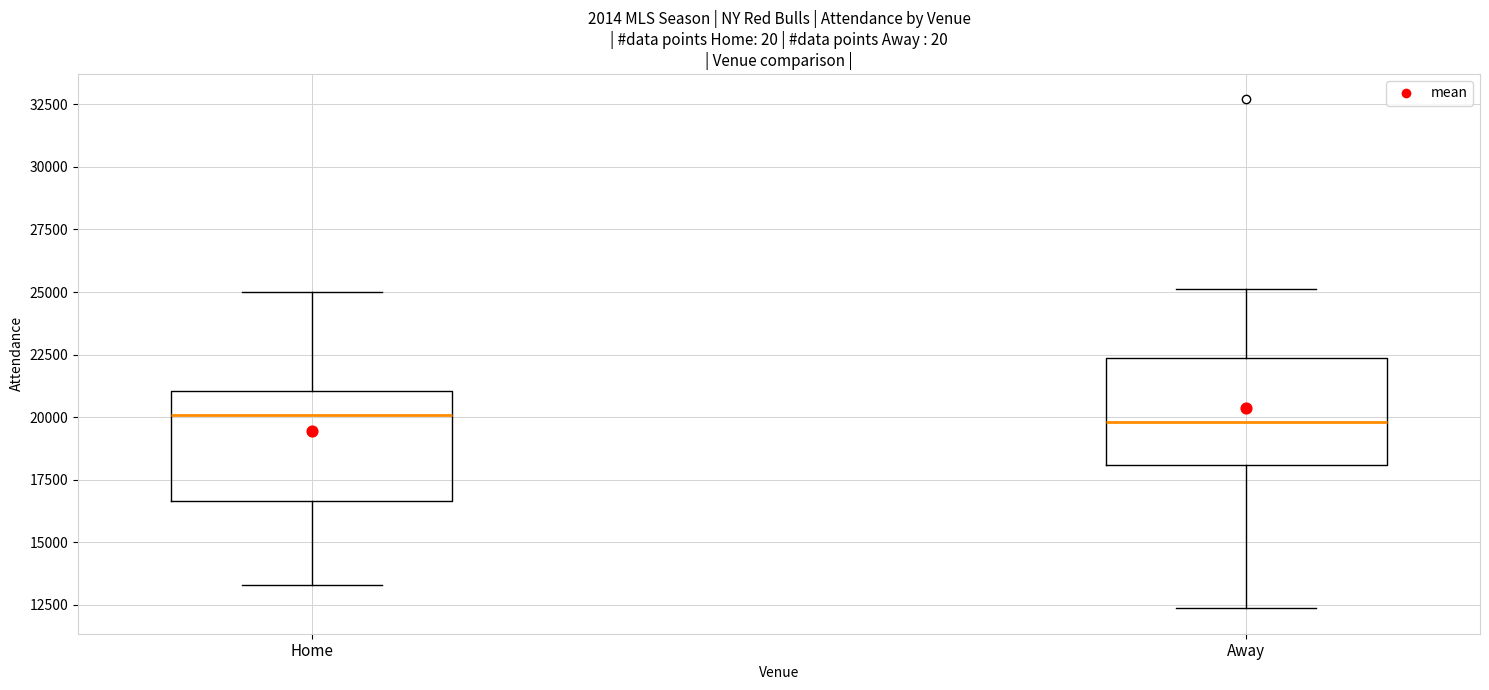

Reading left to right, read every box against the y-axis: the position of its median line, the range the box covers, and the ends of its whiskers. The values are not printed on the chart, so give them approximately, as read against the axis.

Home: median 20000, box 16500 to 21000, whiskers 13500 to 25000
Away: median 20000, box 18000 to 22500, whiskers 12500 to 25000